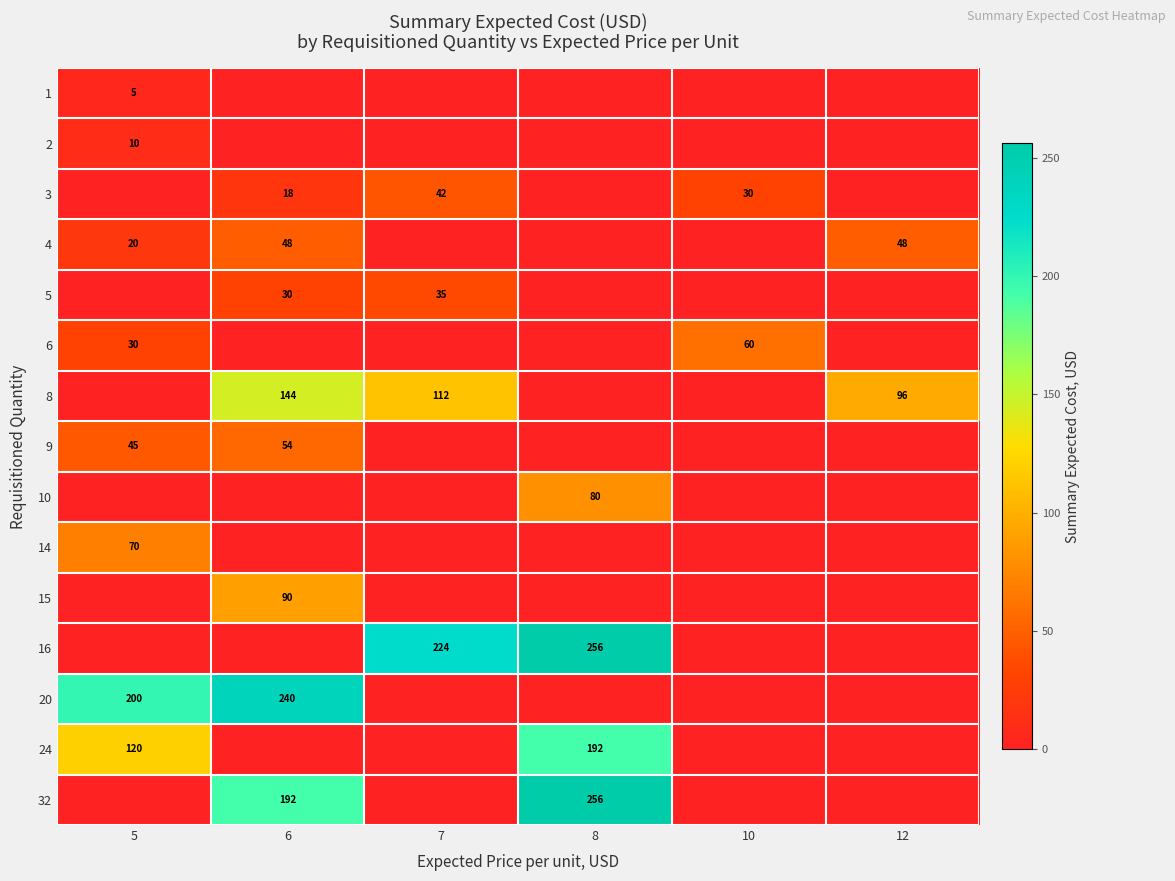

At which label does row_2 first exceed 18?

7